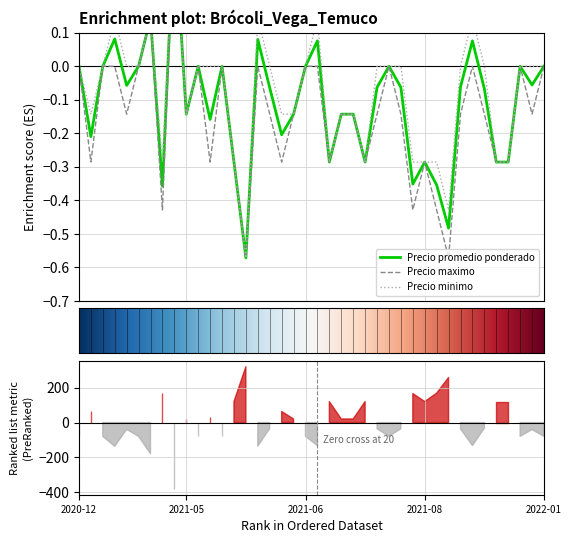

How many lines are shown in the chart?

3